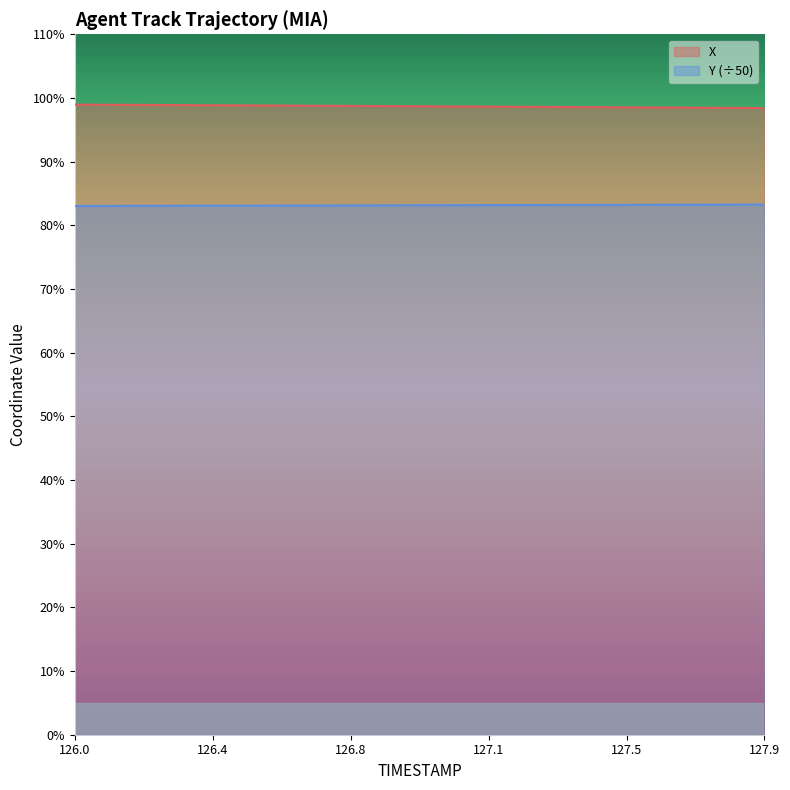

True or false: Y has a value of 83.2 at 127.0.

True